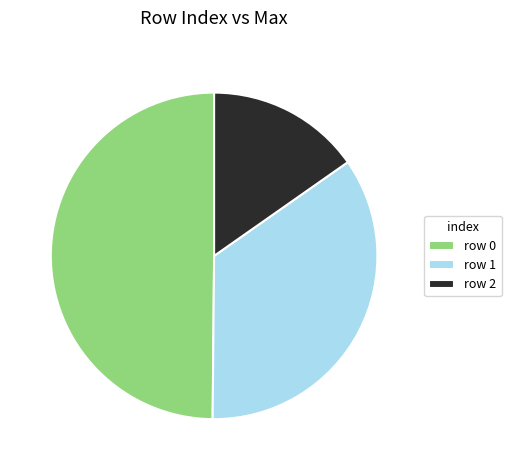

Is the sum of row 1 and row 2 greater than half?

Yes